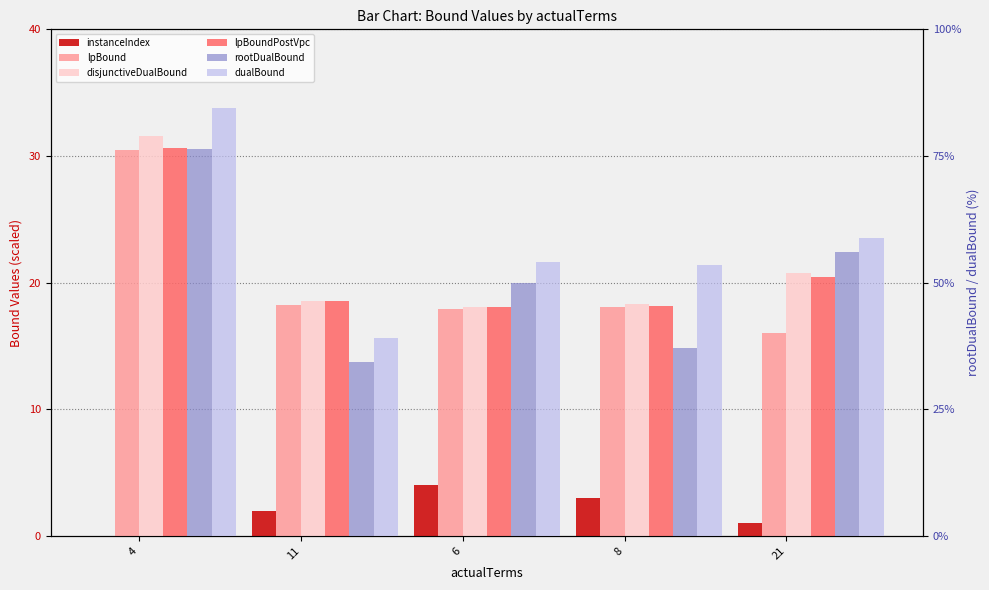

Which series changed the most between 11 and 6?

rootDualBound